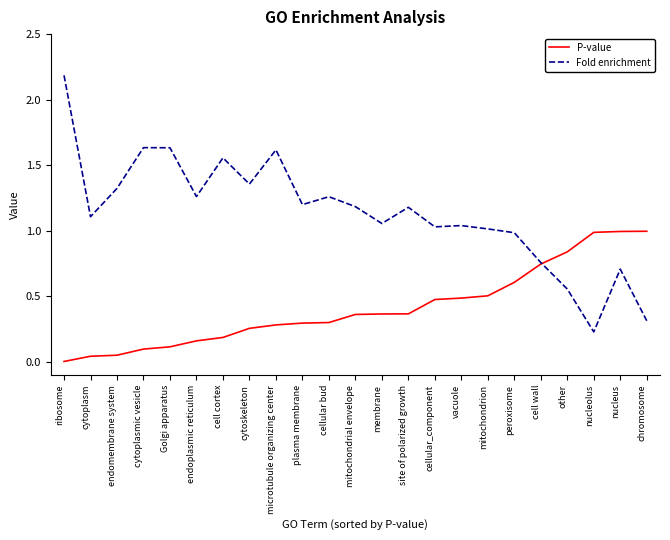

What position from the left is microtubule organizing center?

9